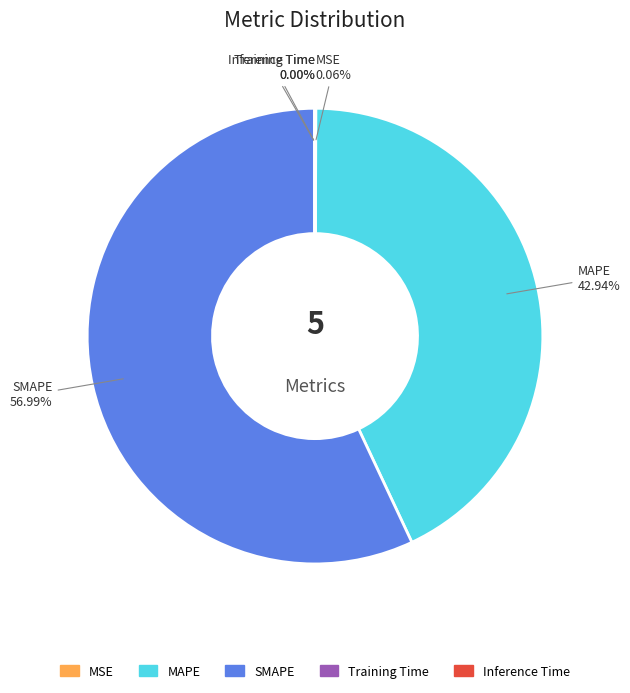

Is there a majority slice in this chart?

Yes